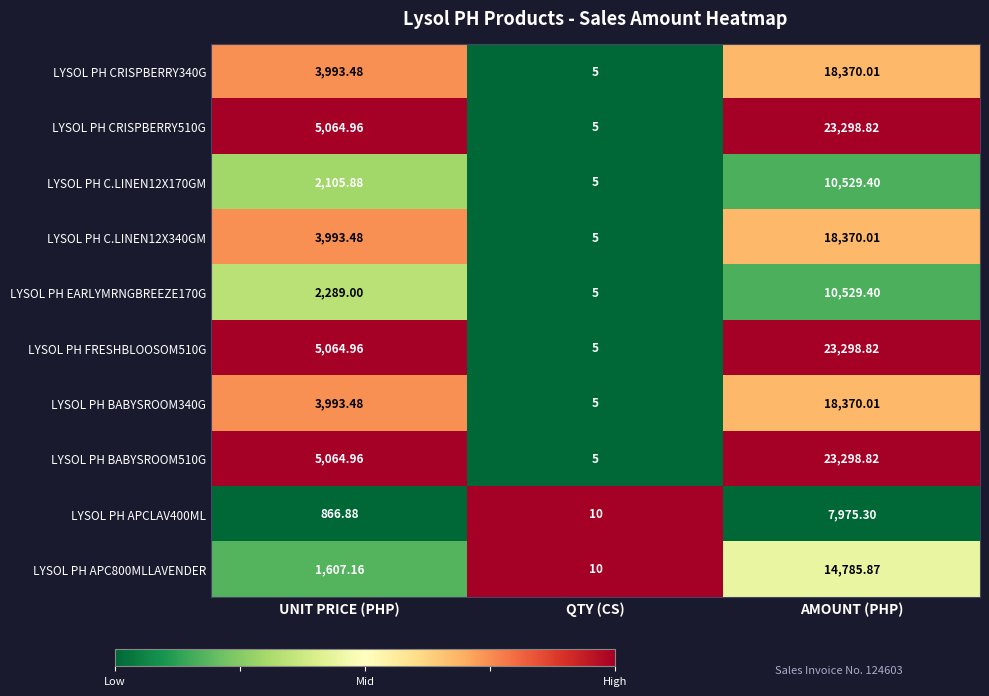

What is the total value across all series at QTY (CS)?

60.0